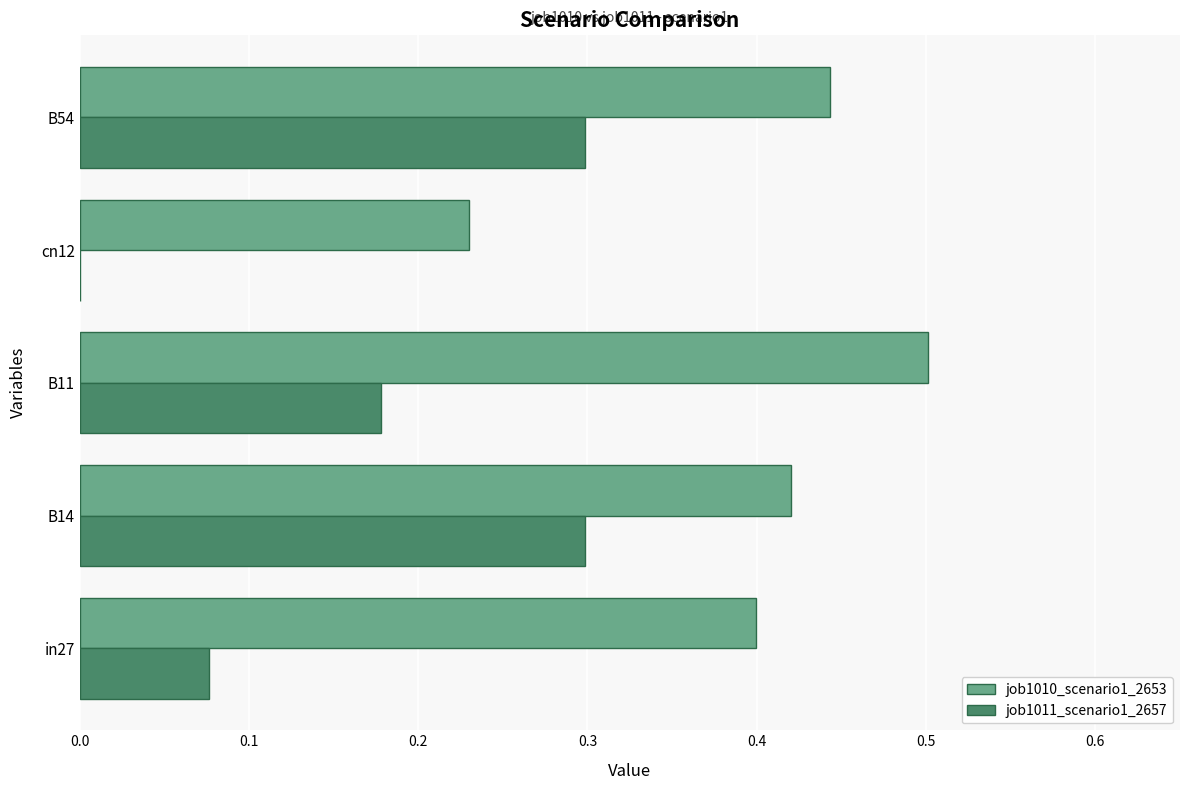

Which label corresponds to the largest value in the chart?

B11